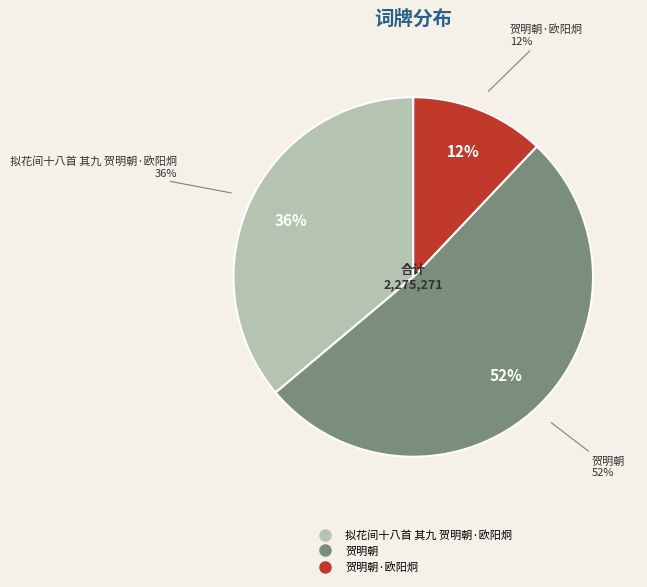

To the nearest percent, what is the difference between the largest and smallest slice percentages?

40%